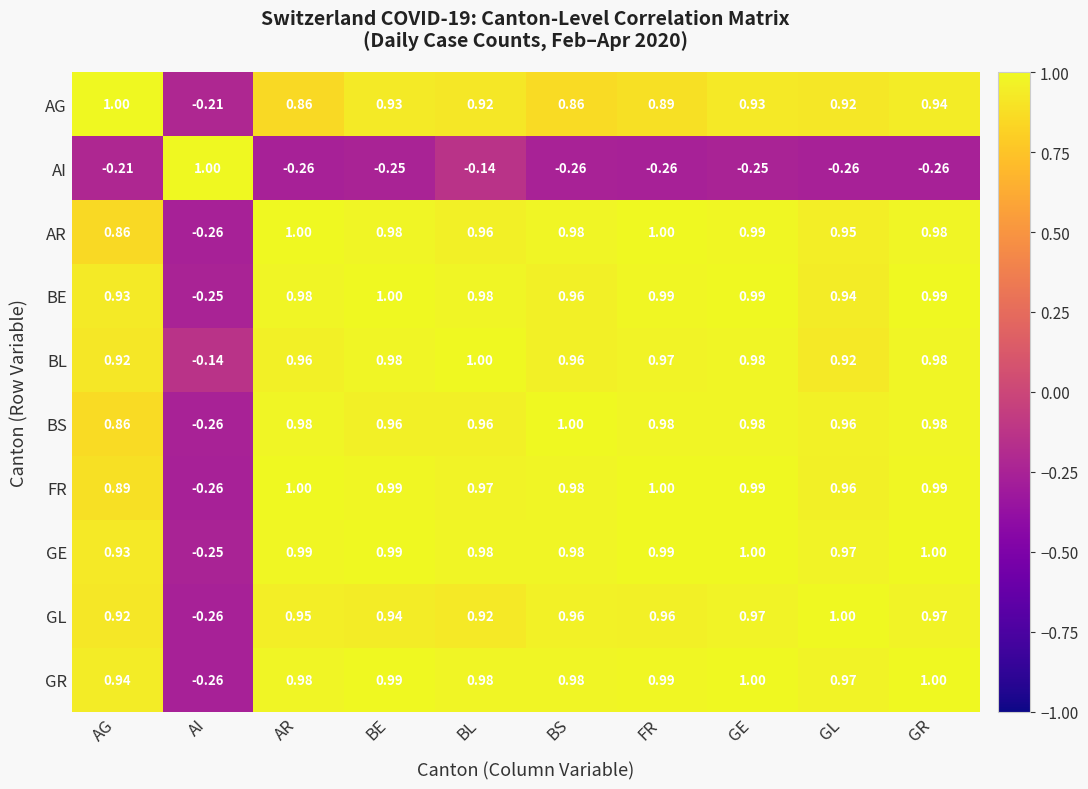

At which label does AR first exceed 0?

AG